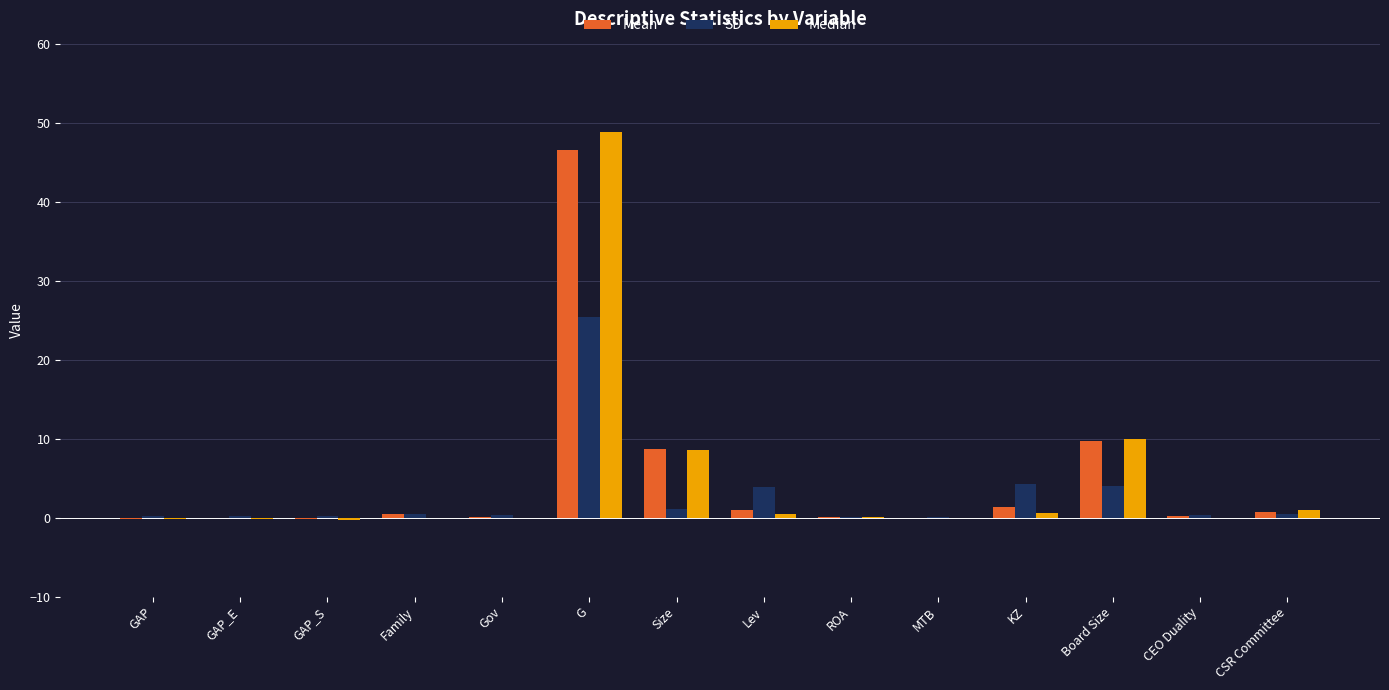

How many groups of bars are there?

14